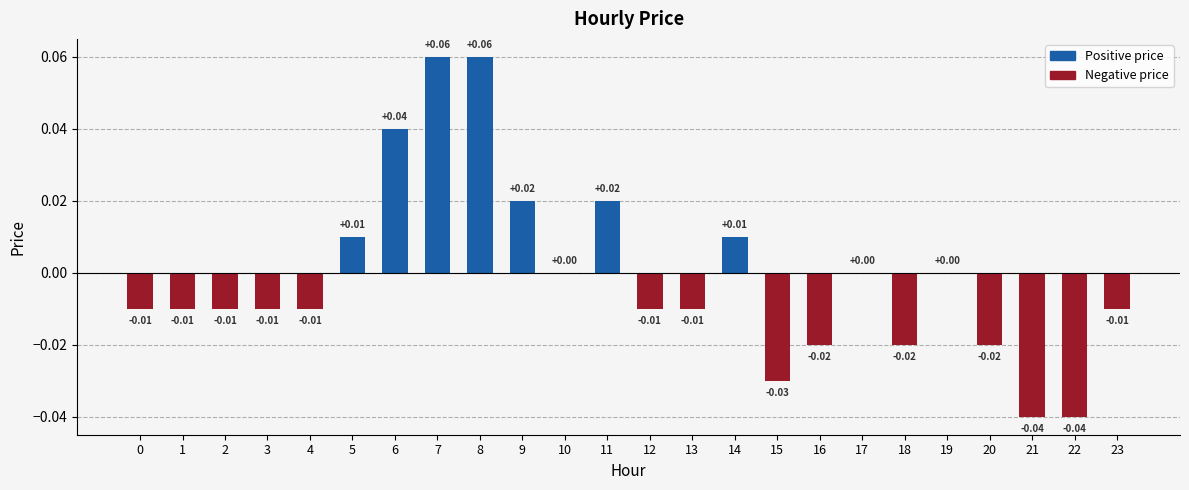

Which has a higher value, 5 or 22?

5